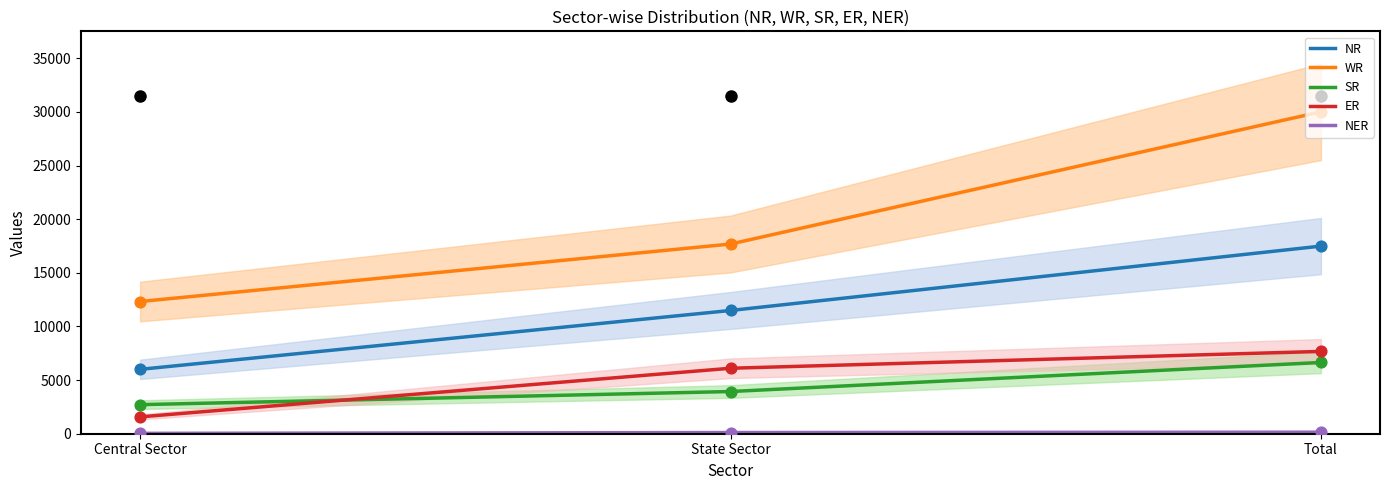

What are all the series names shown in the legend?

NR, WR, SR, ER, NER